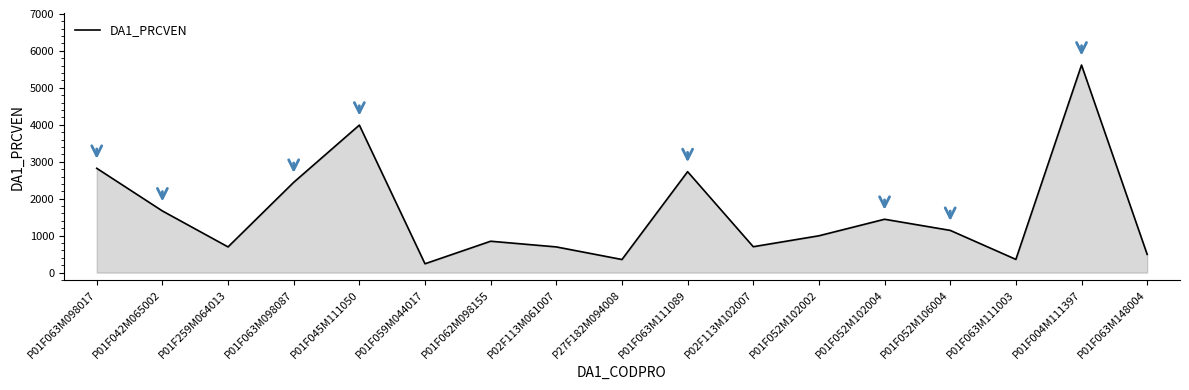

What is the smallest value displayed?

239.7